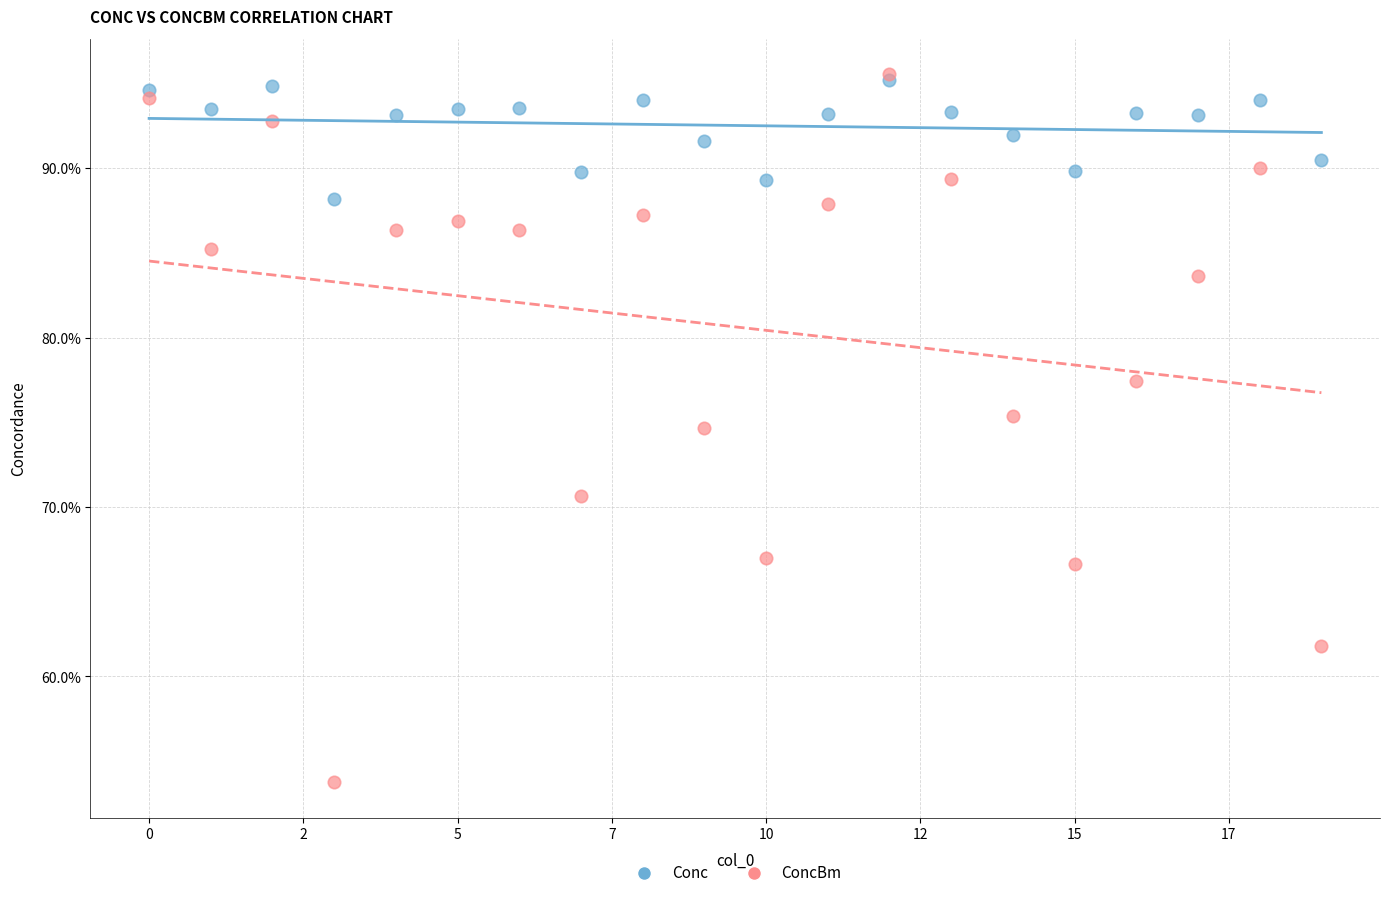

Which series has the largest Y range (max minus min)?

ConcBm